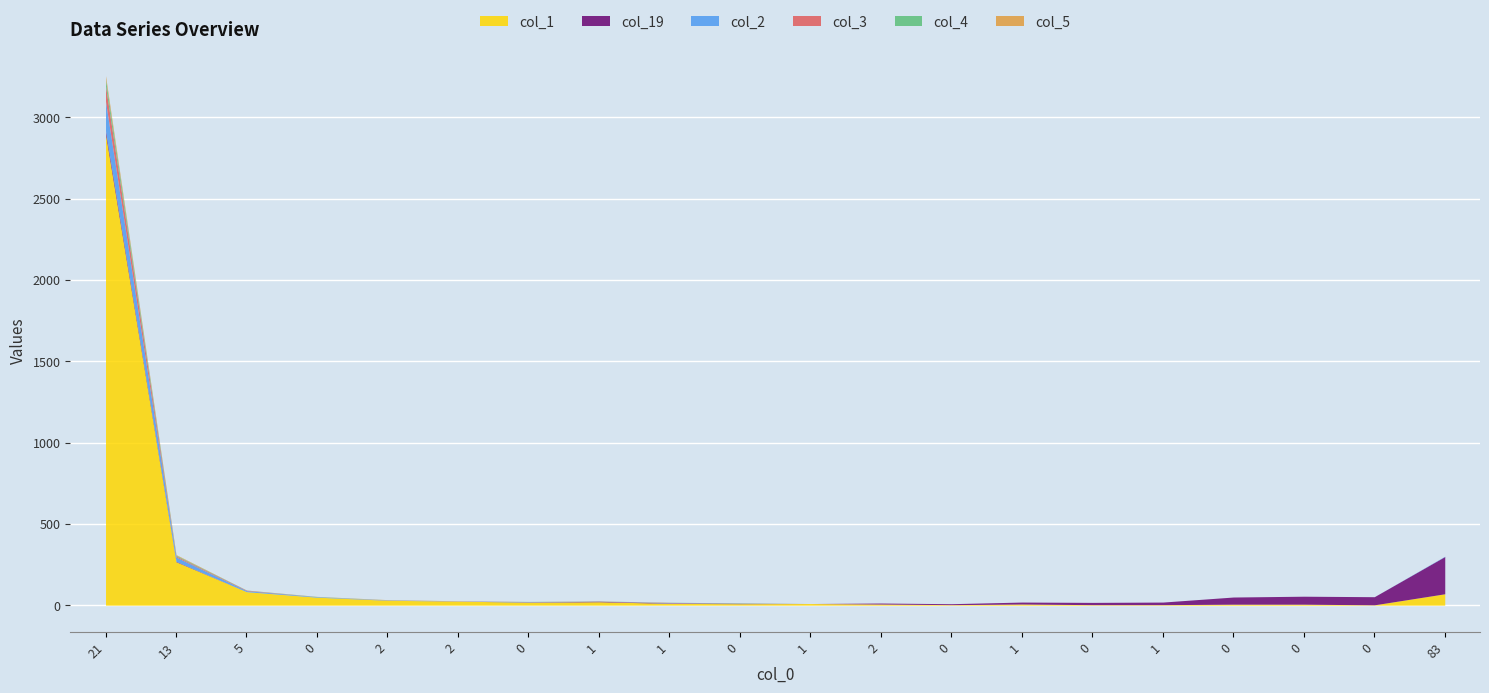

The col_1 series shows 10 at 1. True or false?

False